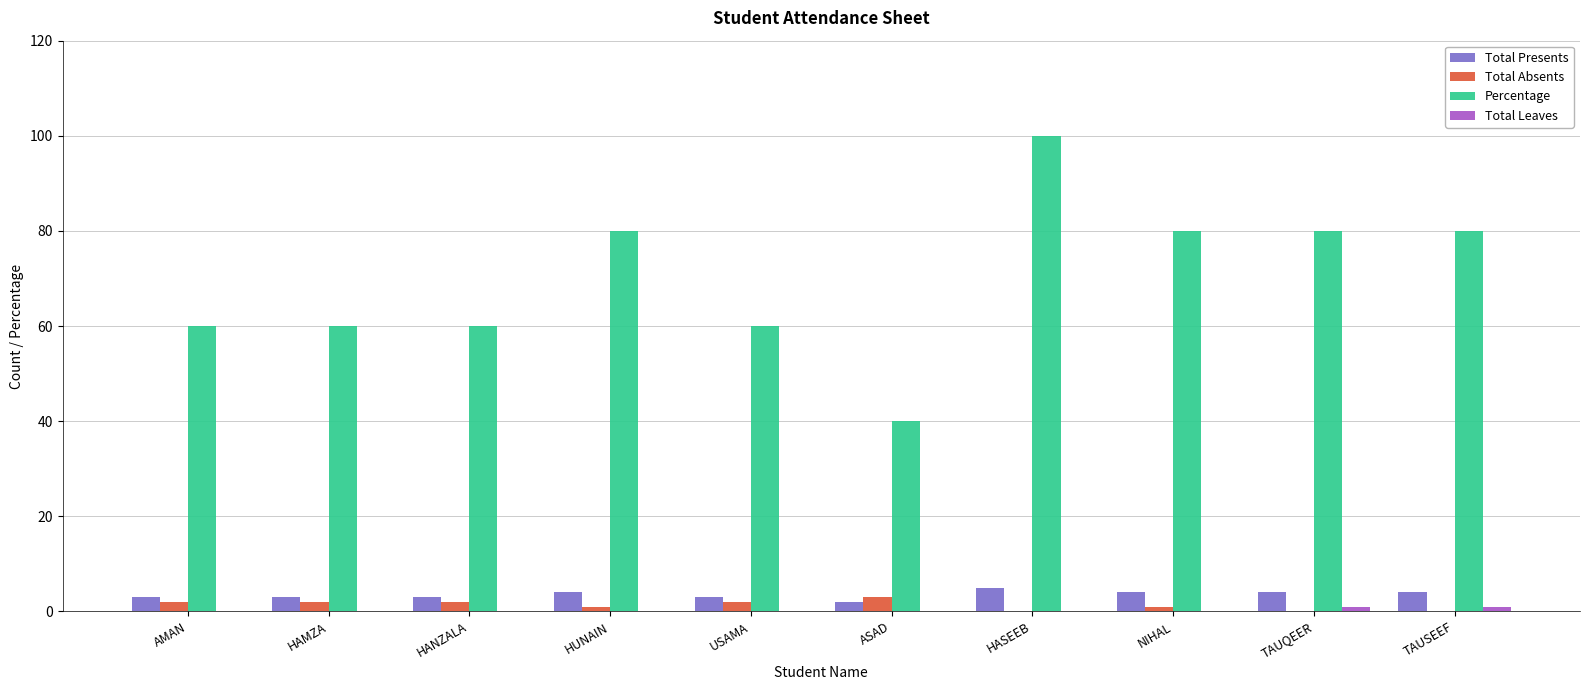

Which series changed the most between HASEEB and TAUSEEF?

Percentage